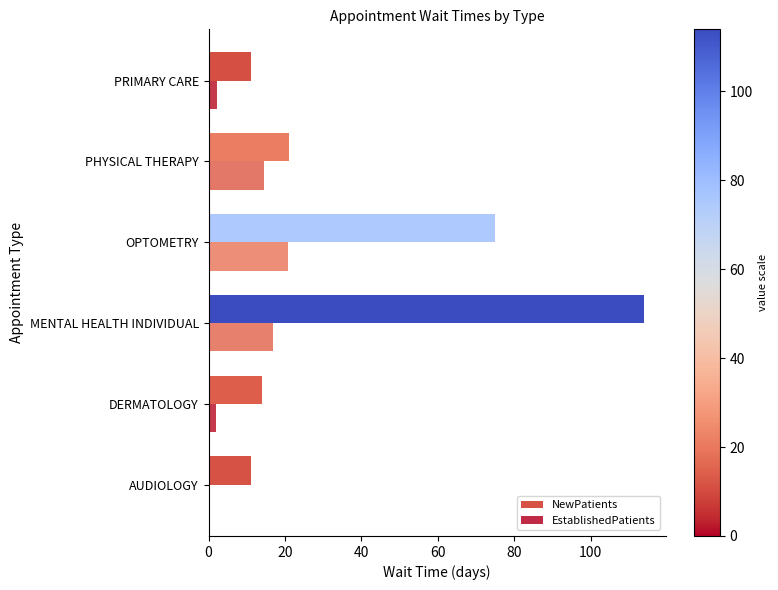

At which category is the sum across all series the highest?

MENTAL HEALTH INDIVIDUAL